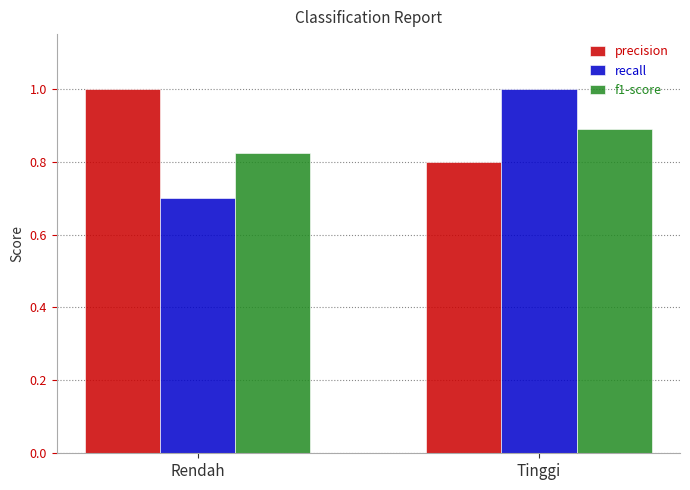

How many bars are there in total?

6